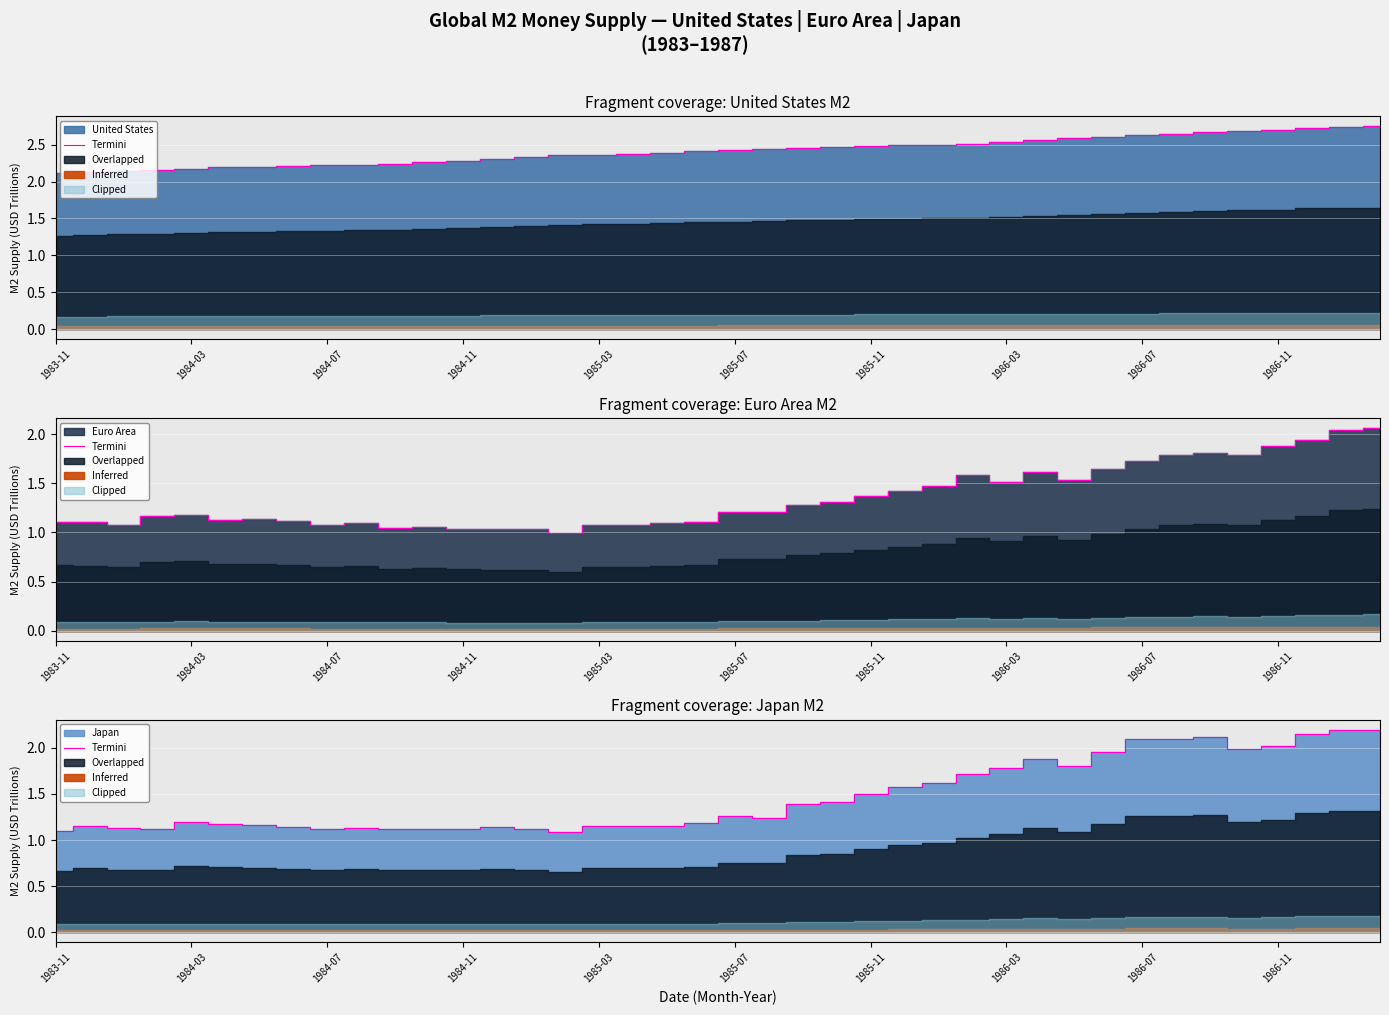

At which category does the chart reach its minimum across all series?

15